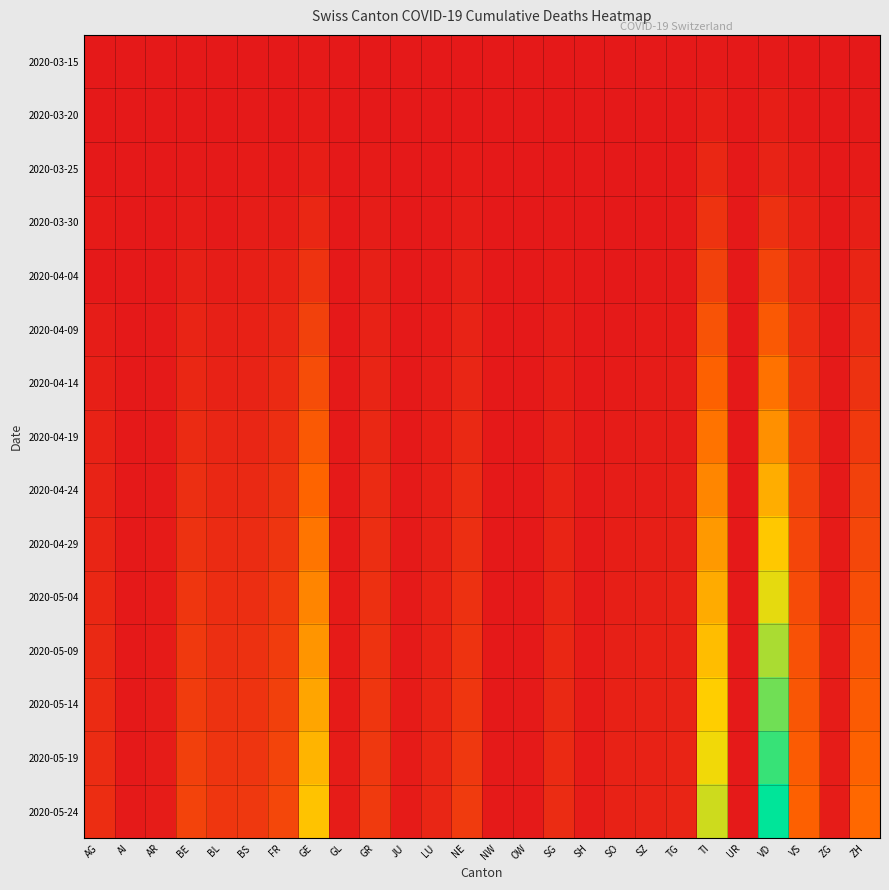

Rank the series at NE from highest to lowest value.

2020-05-24, 2020-05-19, 2020-05-14, 2020-05-09, 2020-05-04, 2020-04-29, 2020-04-24, 2020-04-19, 2020-04-14, 2020-04-09, 2020-04-04, 2020-03-30, 2020-03-25, 2020-03-20, 2020-03-15